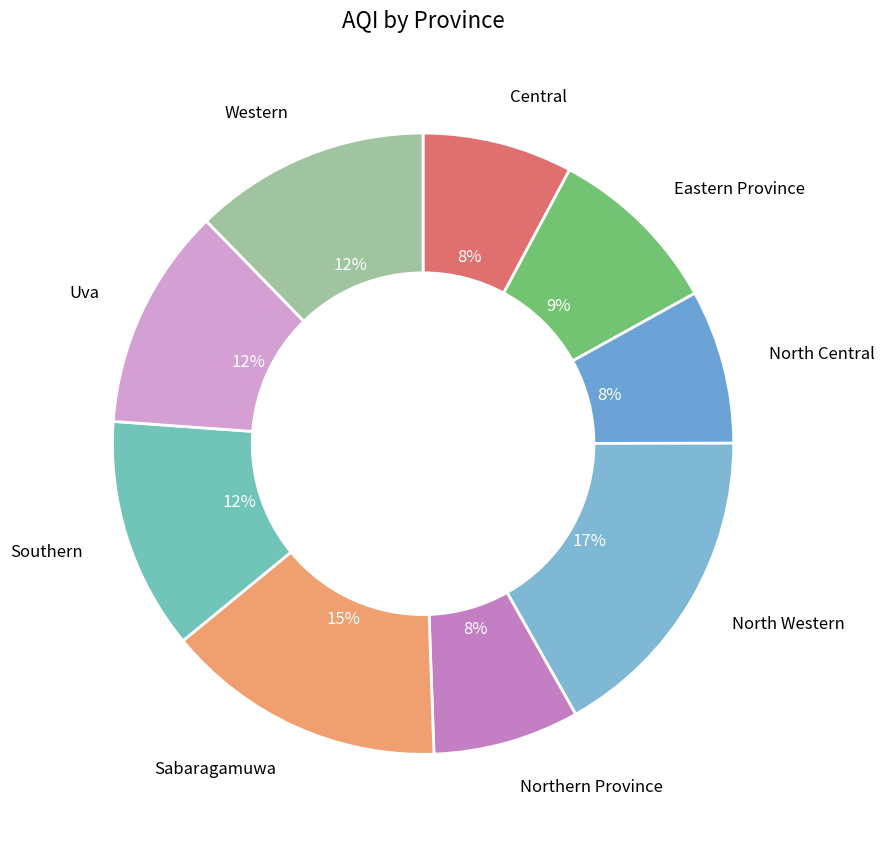

How many slices are in this pie chart?

9